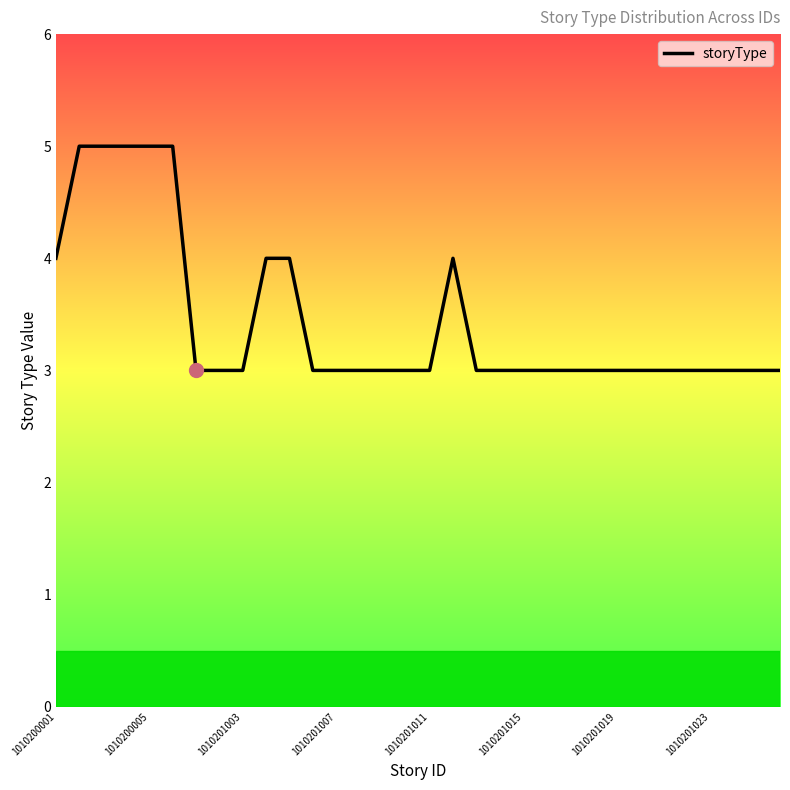

Reading left to right, extract all data points from this chart.

4	5	5	5	5	5	3	3	3	4	4	3	3	3	3	3	3	4	3	3	3	3	3	3	3	3	3	3	3	3	3	3